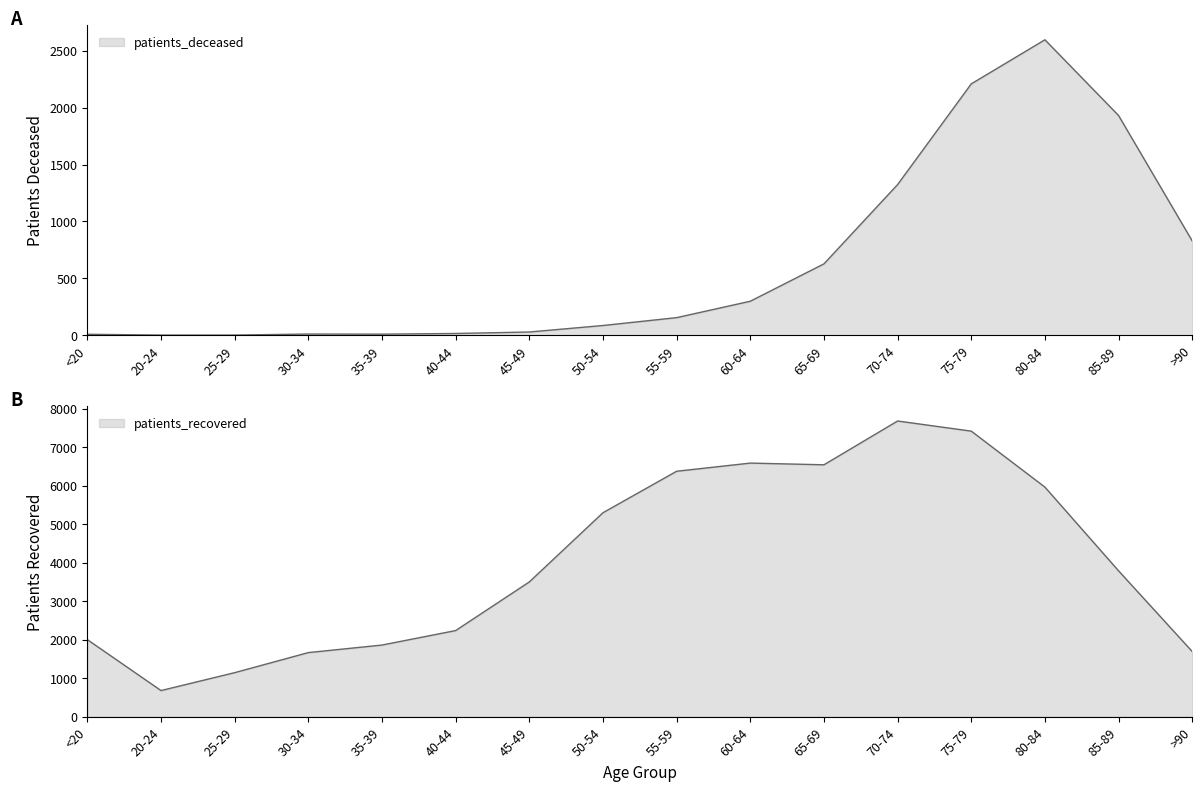

List the labels in order of patients_recovered value, smallest first.

20-24, 25-29, 30-34, >90, 35-39, <20, 40-44, 45-49, 85-89, 50-54, 80-84, 55-59, 65-69, 60-64, 75-79, 70-74